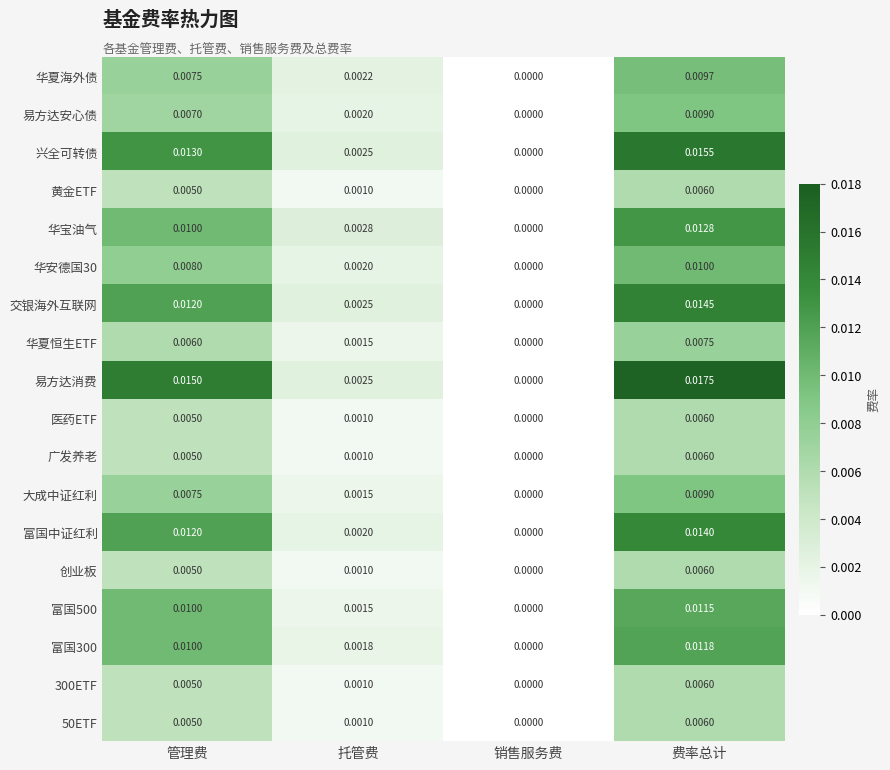

Between 管理费 and 托管费, which series saw the biggest shift?

易方达消费